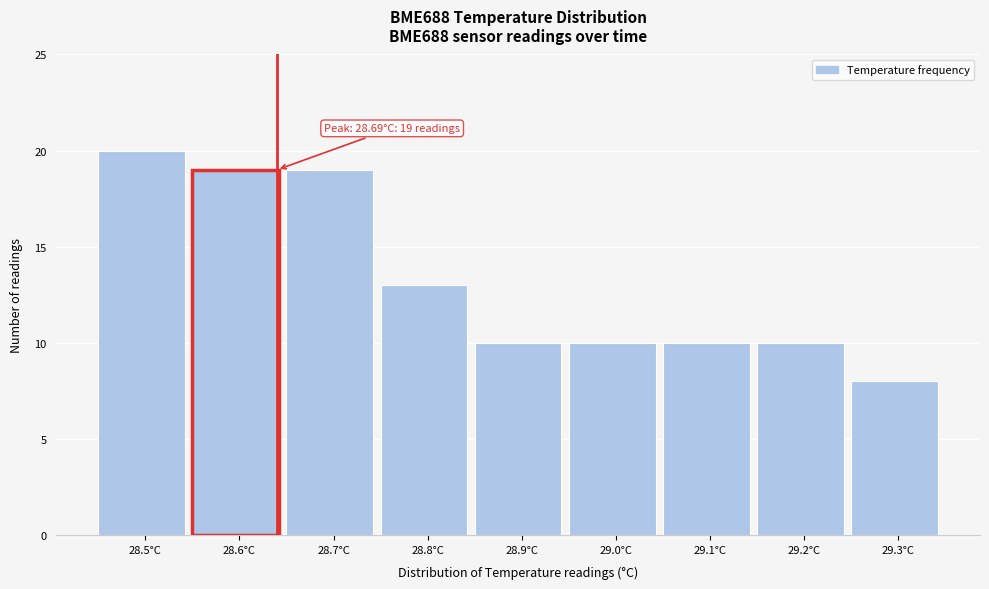

Reading left to right, extract all data points from this chart.

28.5°C=20	28.6°C=19	28.7°C=19	28.8°C=13	28.9°C=10	29.0°C=10	29.1°C=10	29.2°C=10	29.3°C=8